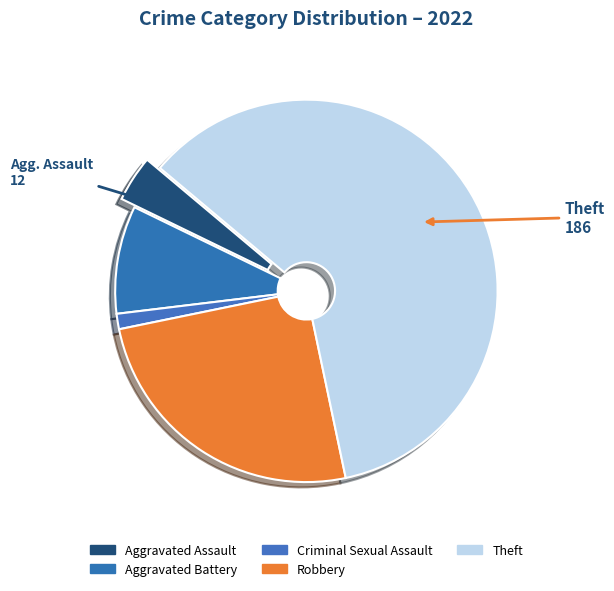

Count the number of slices in the pie.

5